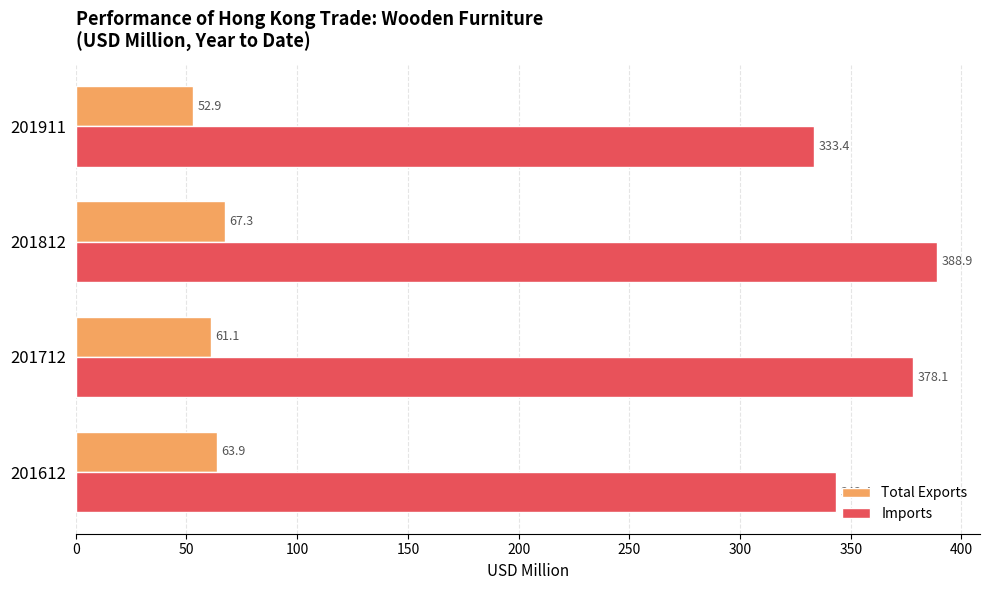

The Total Exports series shows 61.1 at 201712. True or false?

True